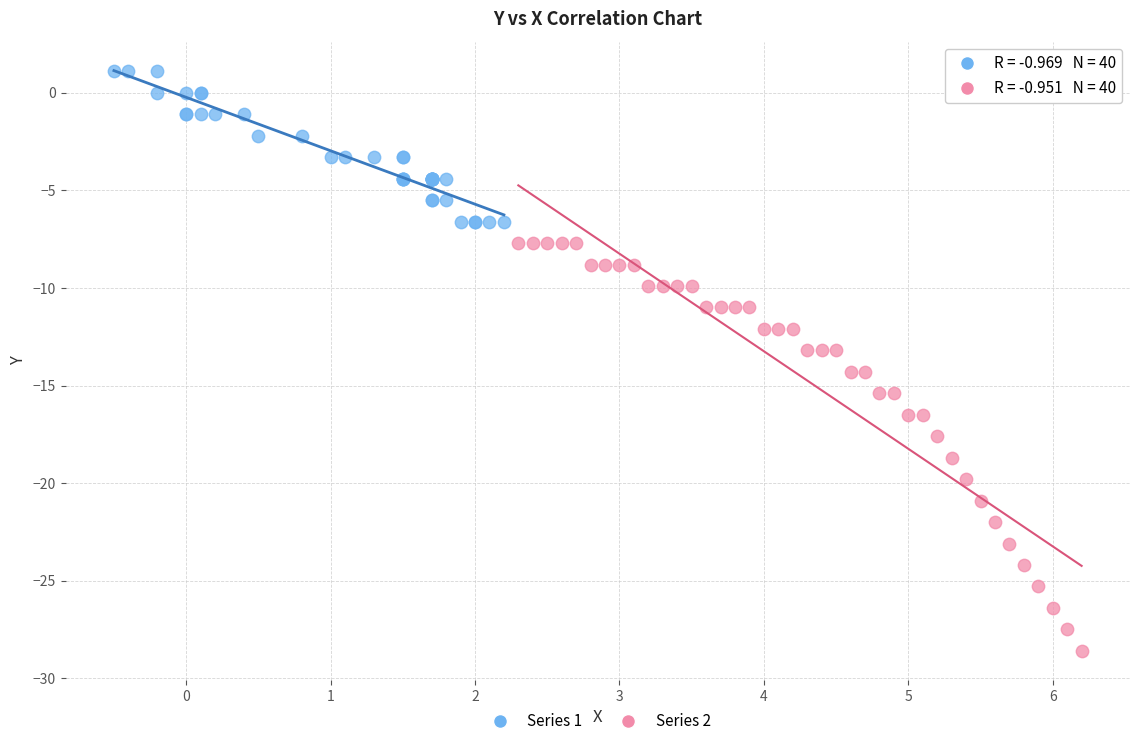

Which series has the widest spread of Y values?

Series 2